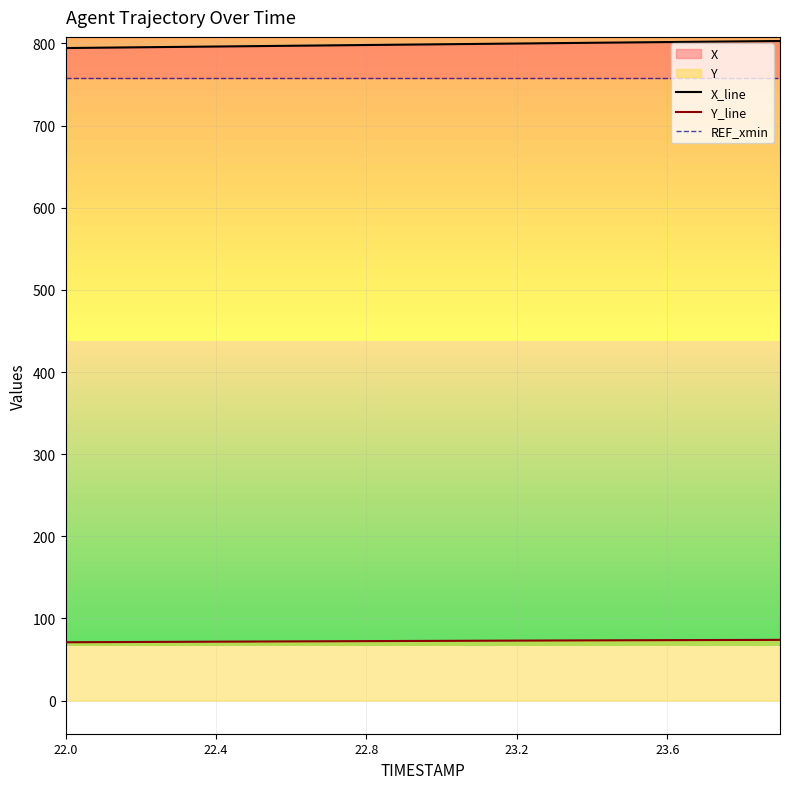

What is the lowest value of the Y_line series?

71.0